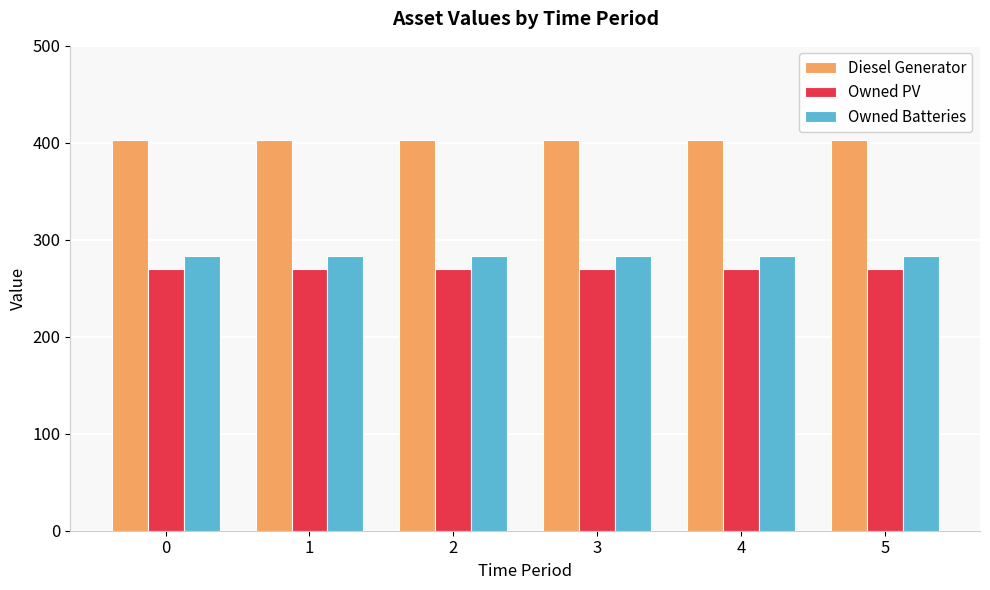

What are all the series names shown in the legend?

Diesel Generator, Owned PV, Owned Batteries